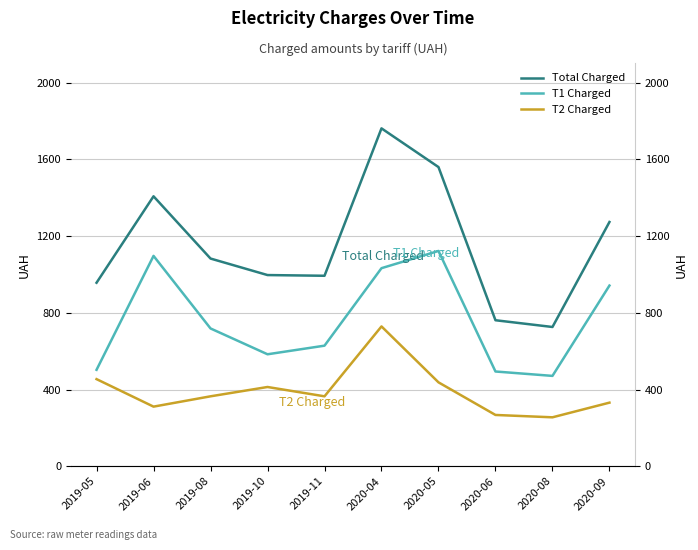

The value of Total Charged at 2020-05 is 1559.9. True or false?

True